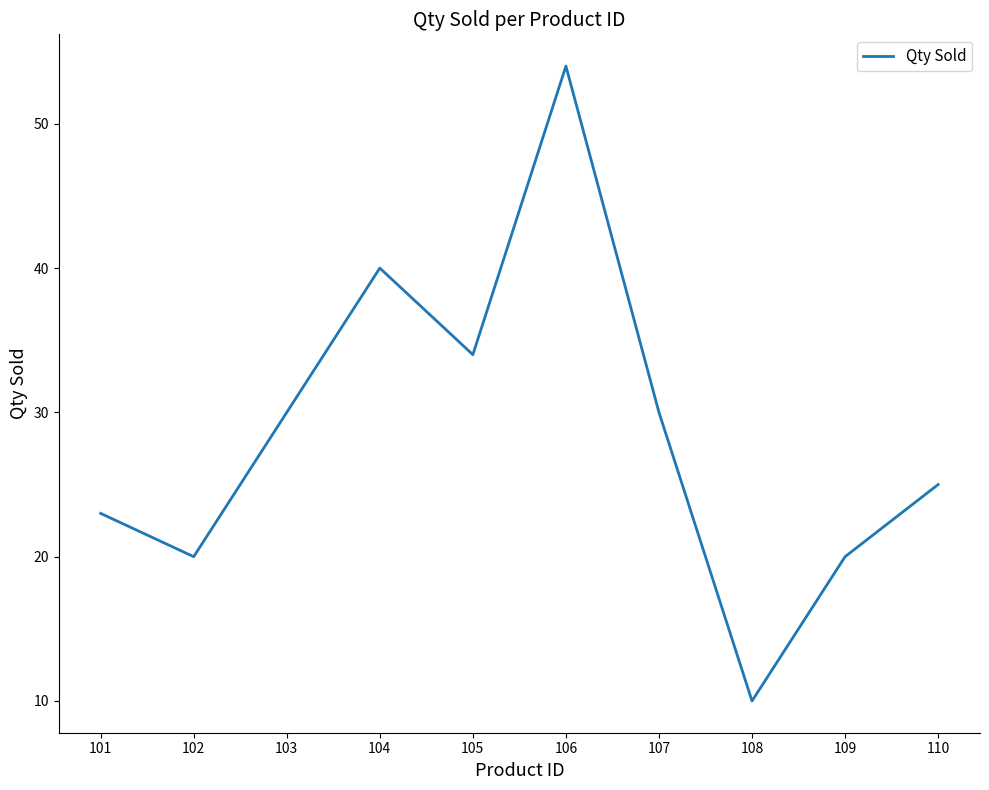

What is the minimum value shown in the chart?

10